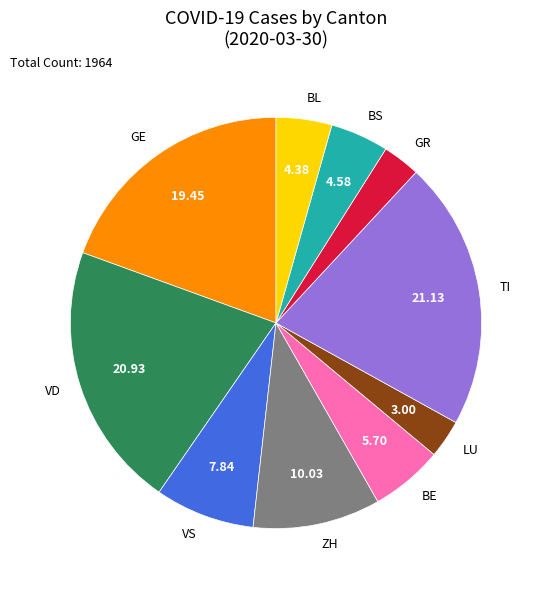

Does BS account for over 50% of the chart?

No